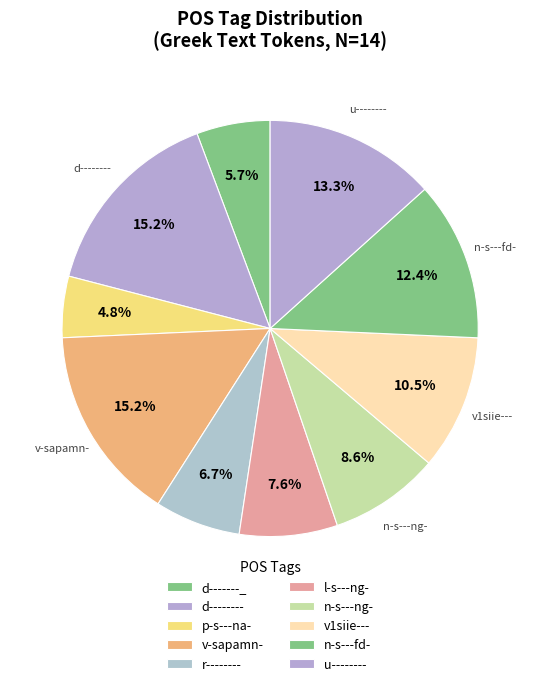

Count the number of slices in the pie.

10